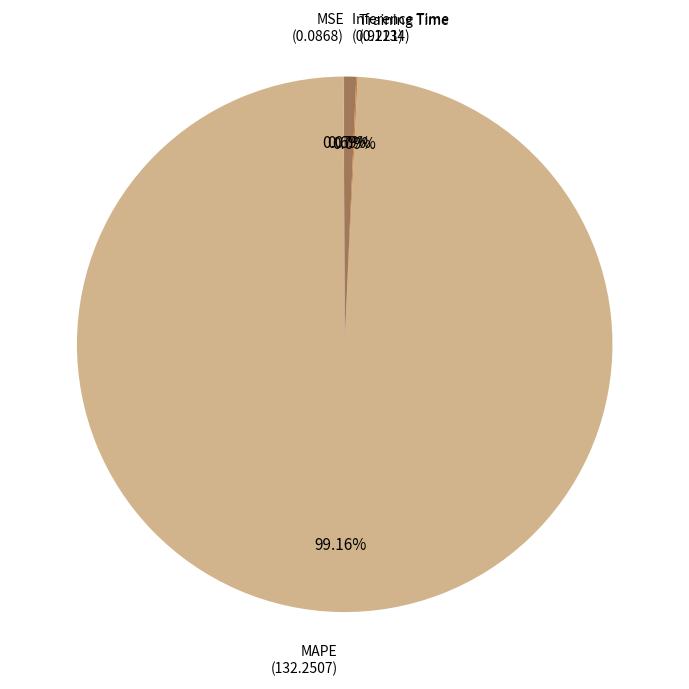

Which category has the biggest portion of the pie?

MAPE